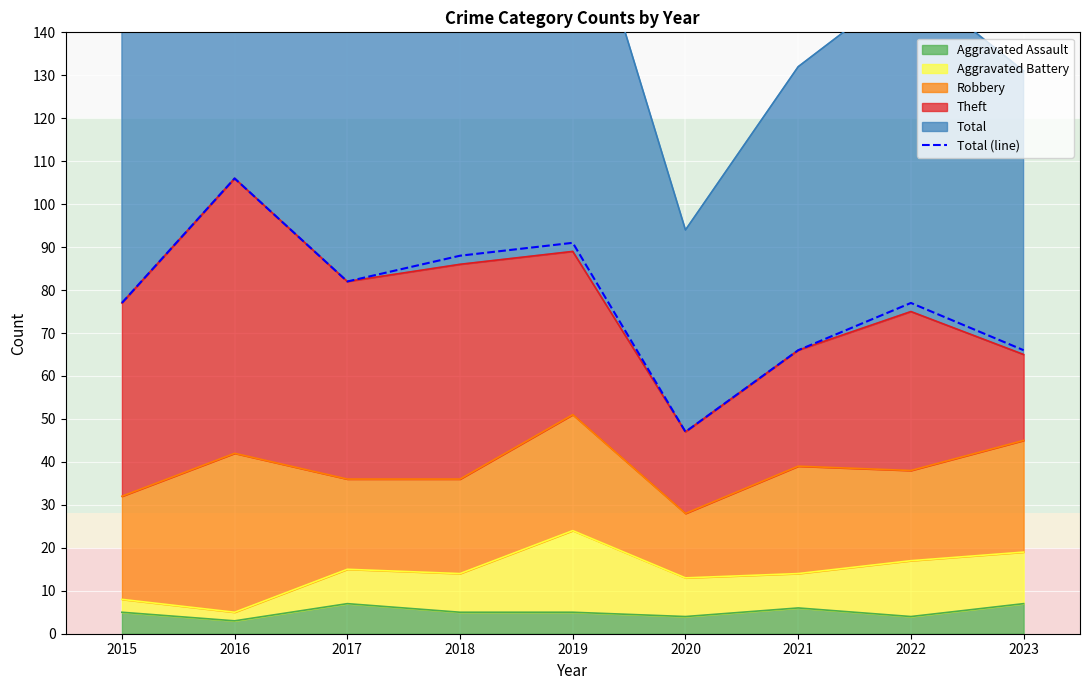

Where does the data first go above 77?

2016